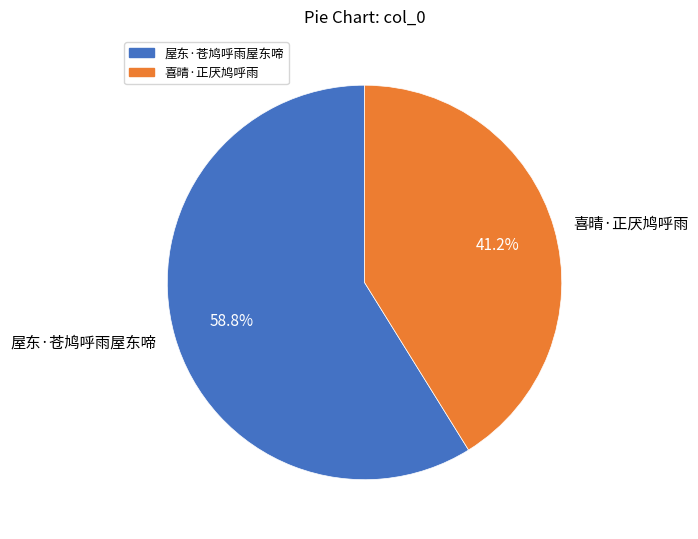

Count the number of slices in the pie.

2